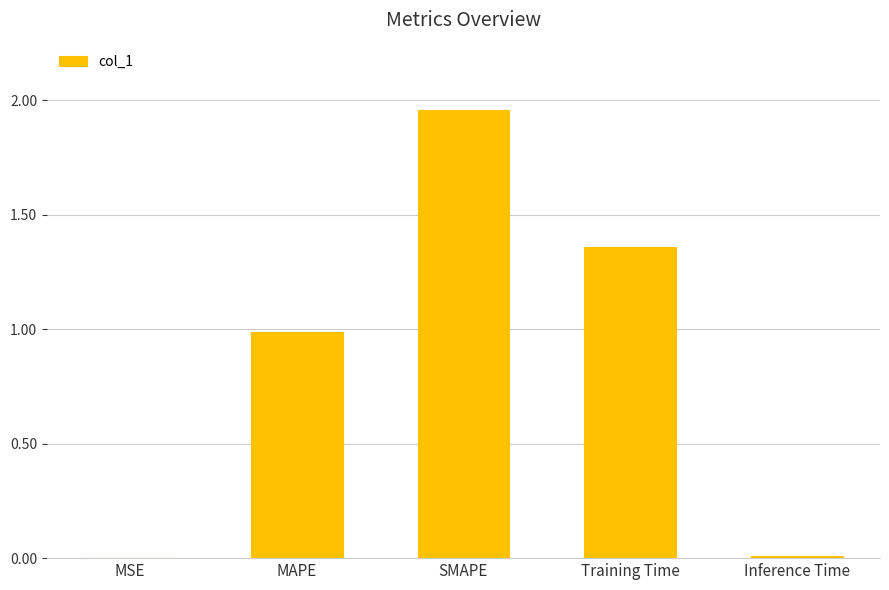

What is the average value?

0.9